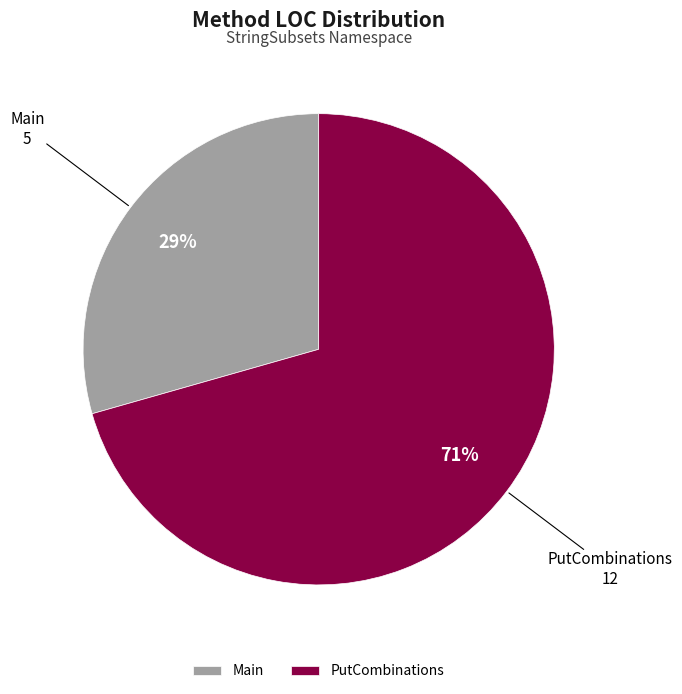

Rank the categories by value from lowest to highest.

Main, PutCombinations